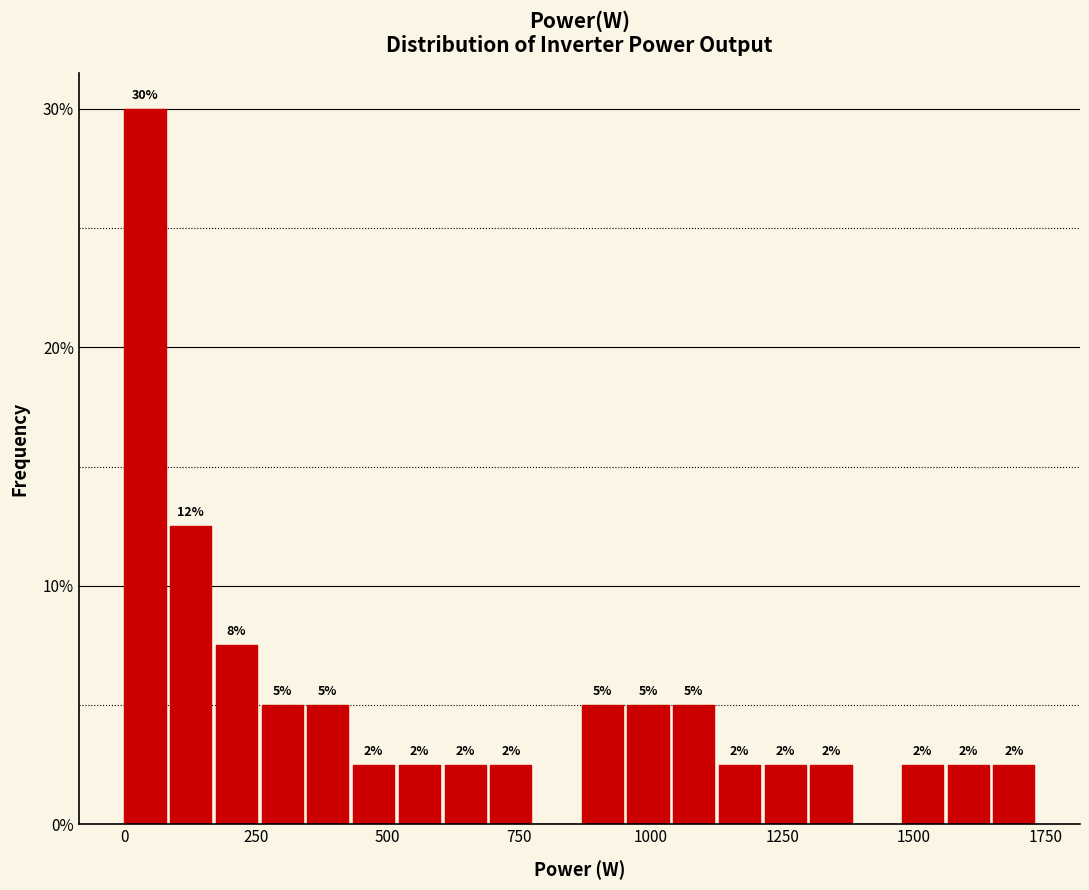

Around what value on the x-axis is the tallest bar? Give the approximate position of its centre, as read against the axis.

50